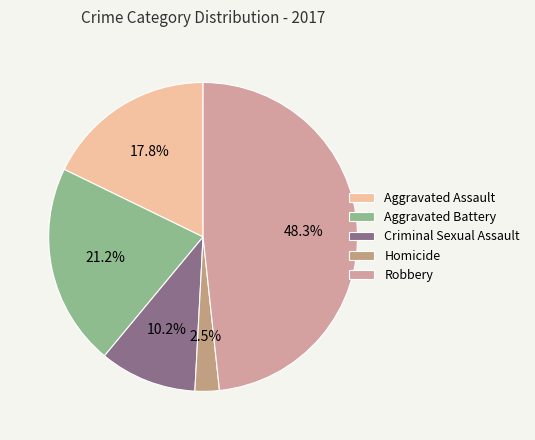

How many segments does this pie chart have?

5